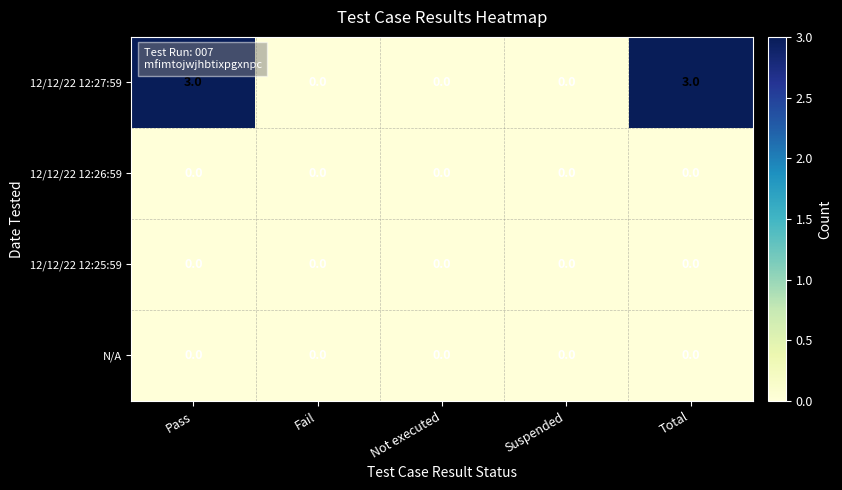

Which series has the largest range (max minus min)?

12/12/22 12:27:59